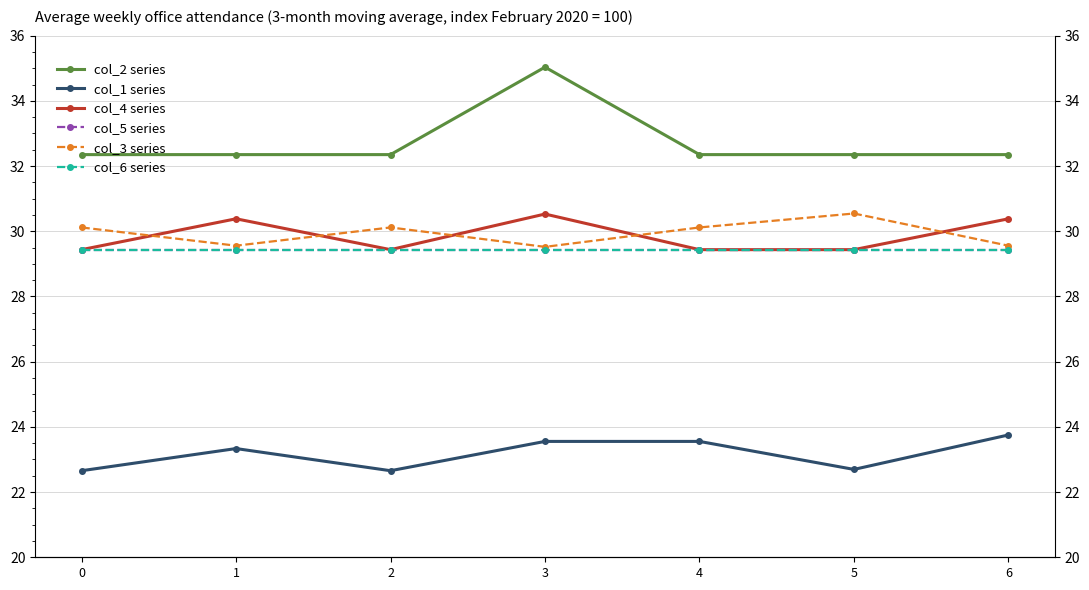

What is the value of the col_3 series point at the 5th from the left?

30.1